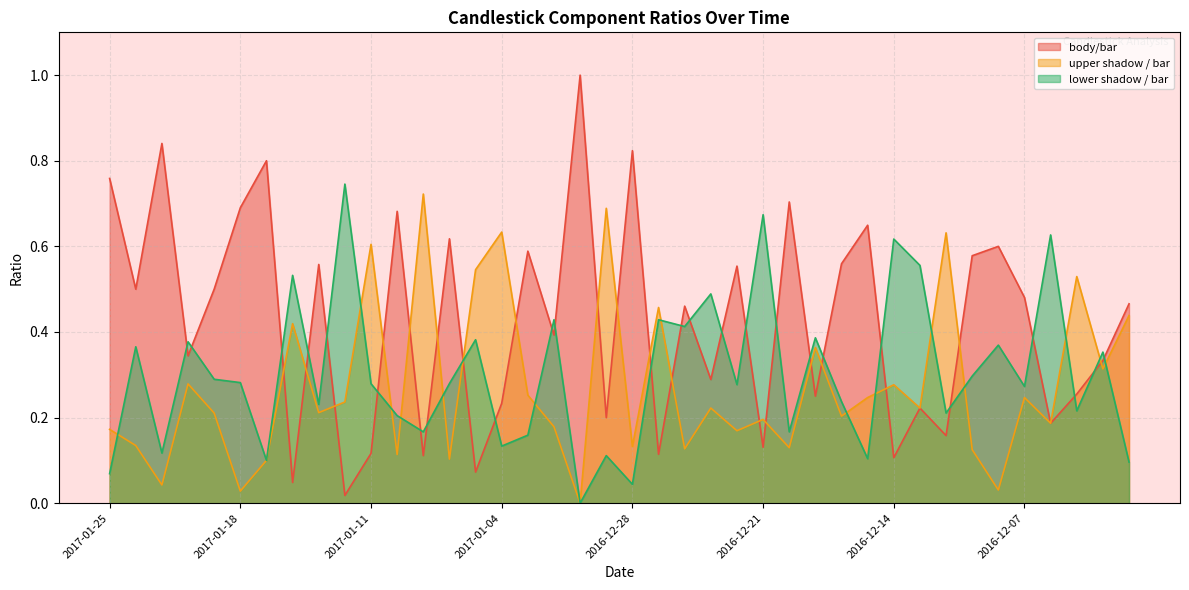

Where is the first local minimum for upper shadow / bar?

2017-01-23